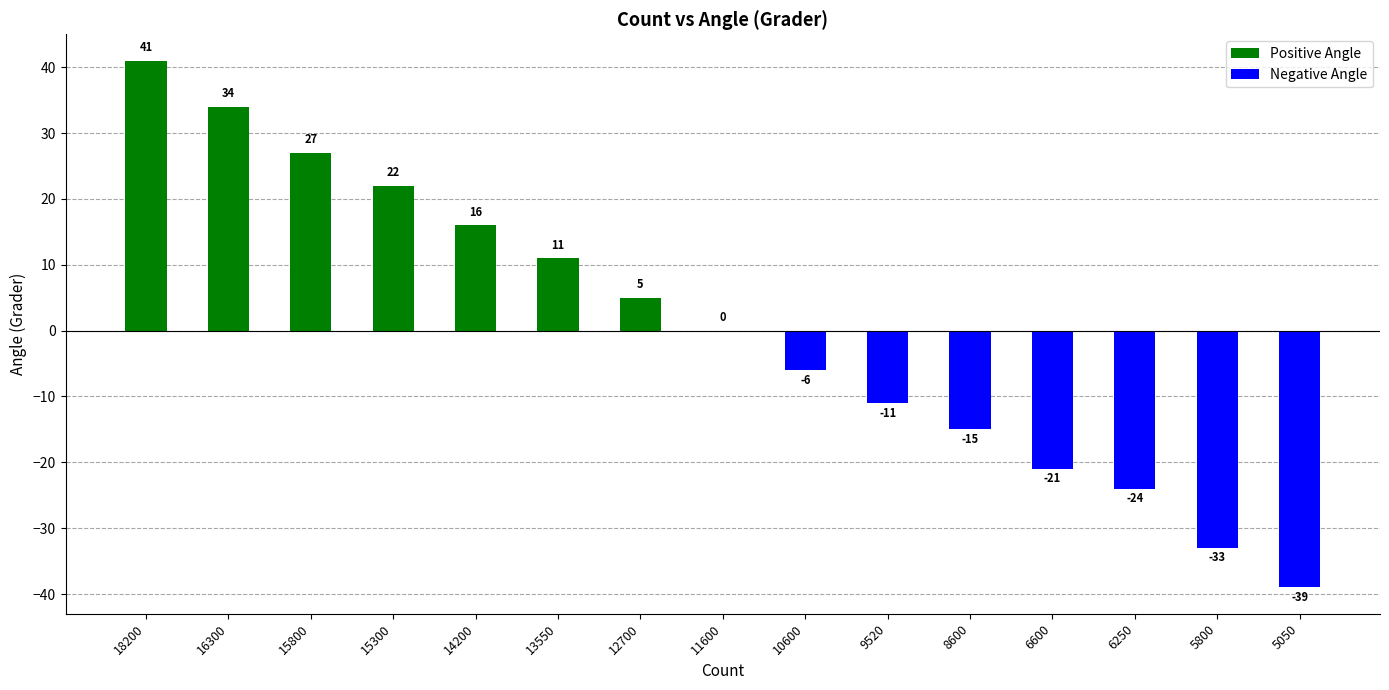

How many categories are shown in the chart?

15